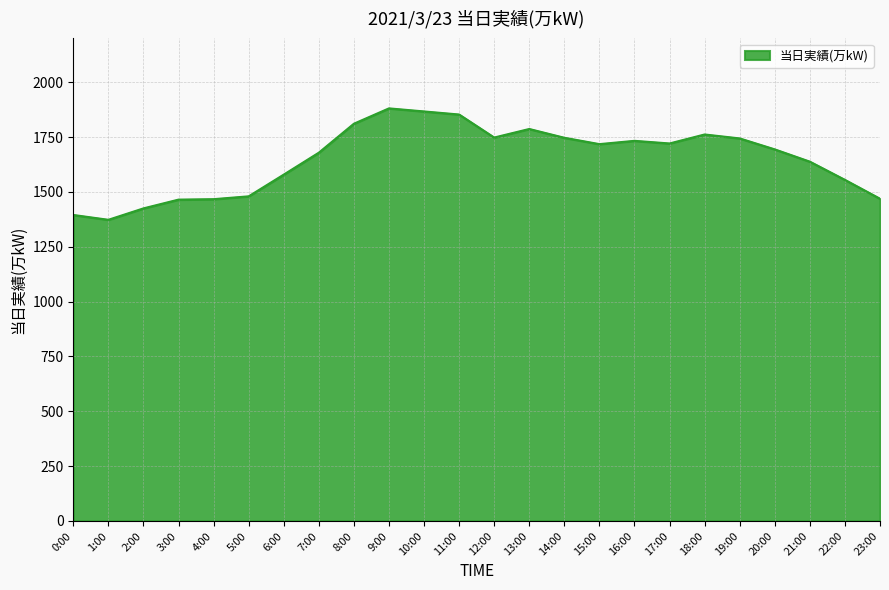

What is the difference between the maximum and minimum values?

508